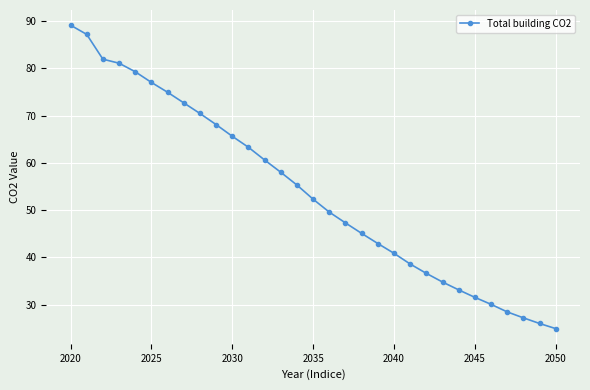

What is the greatest value displayed?

89.1